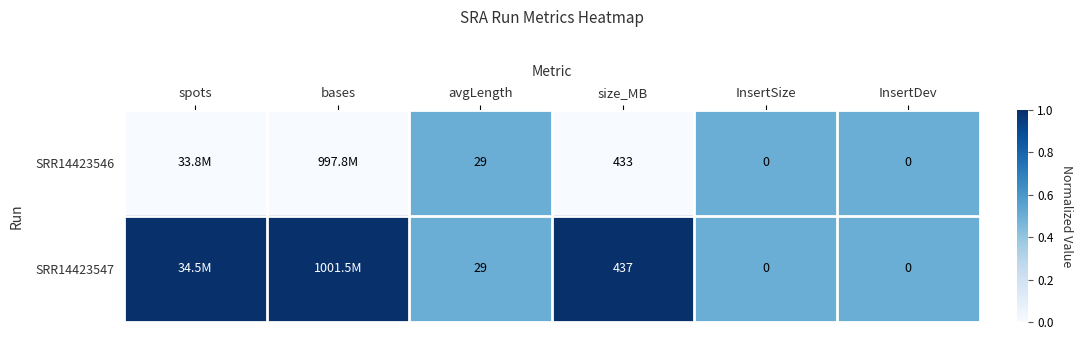

What is the difference between the highest and lowest values at size_MB?

4